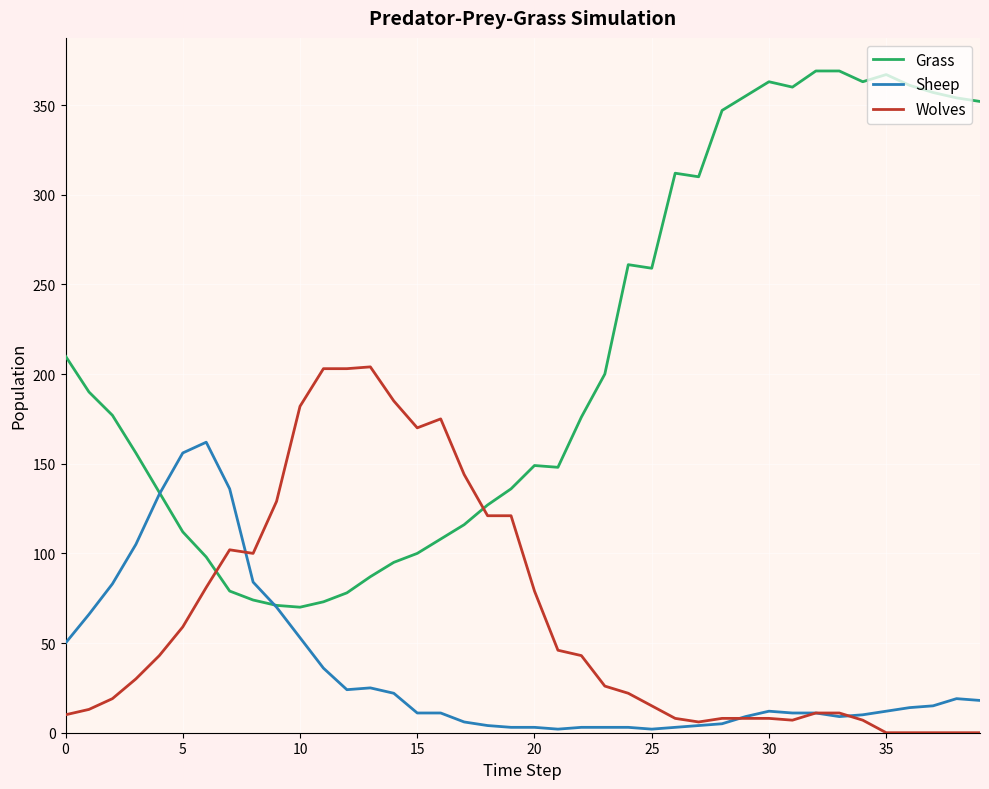

Which series has the largest total across all categories?

Grass